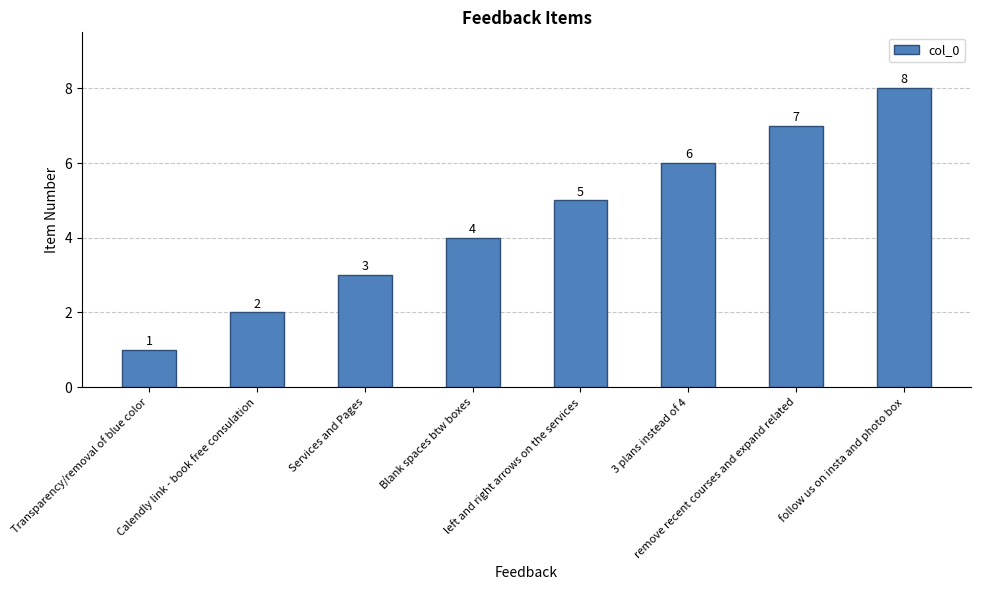

How many data points are less than 5?

4